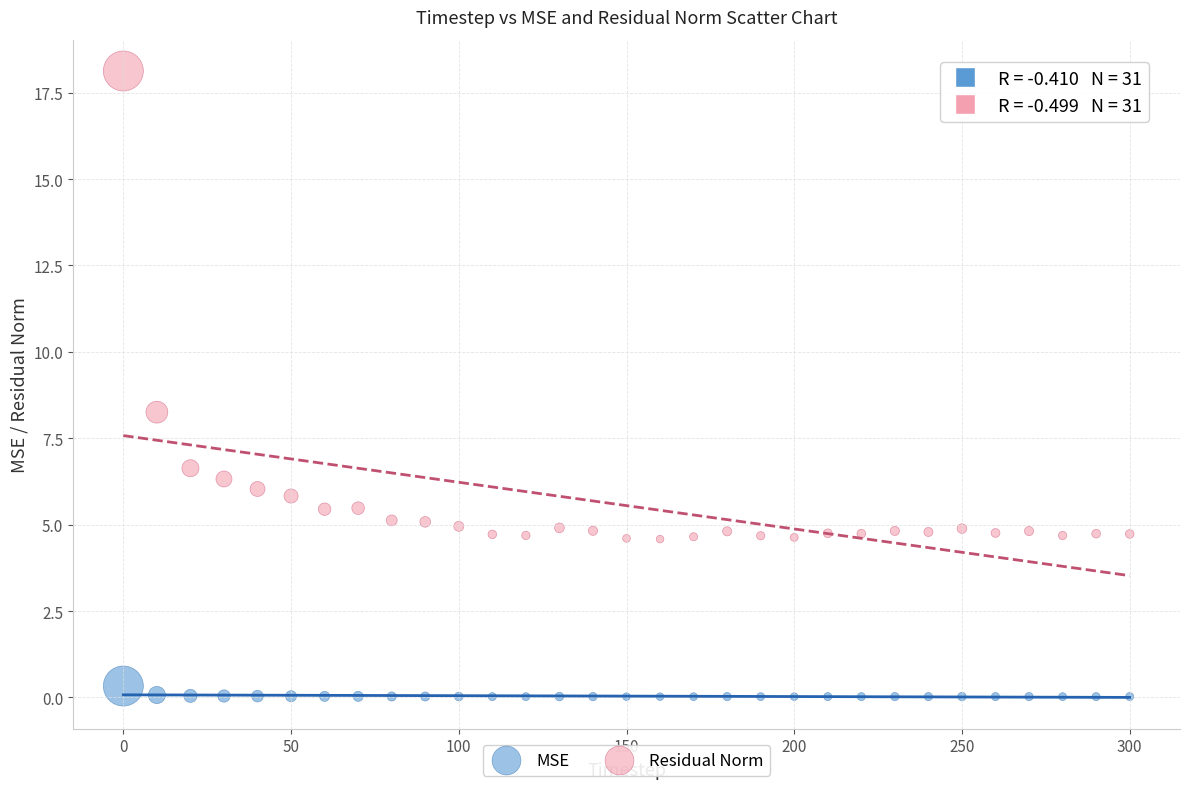

Which series has the widest spread of Y values?

Residual Norm